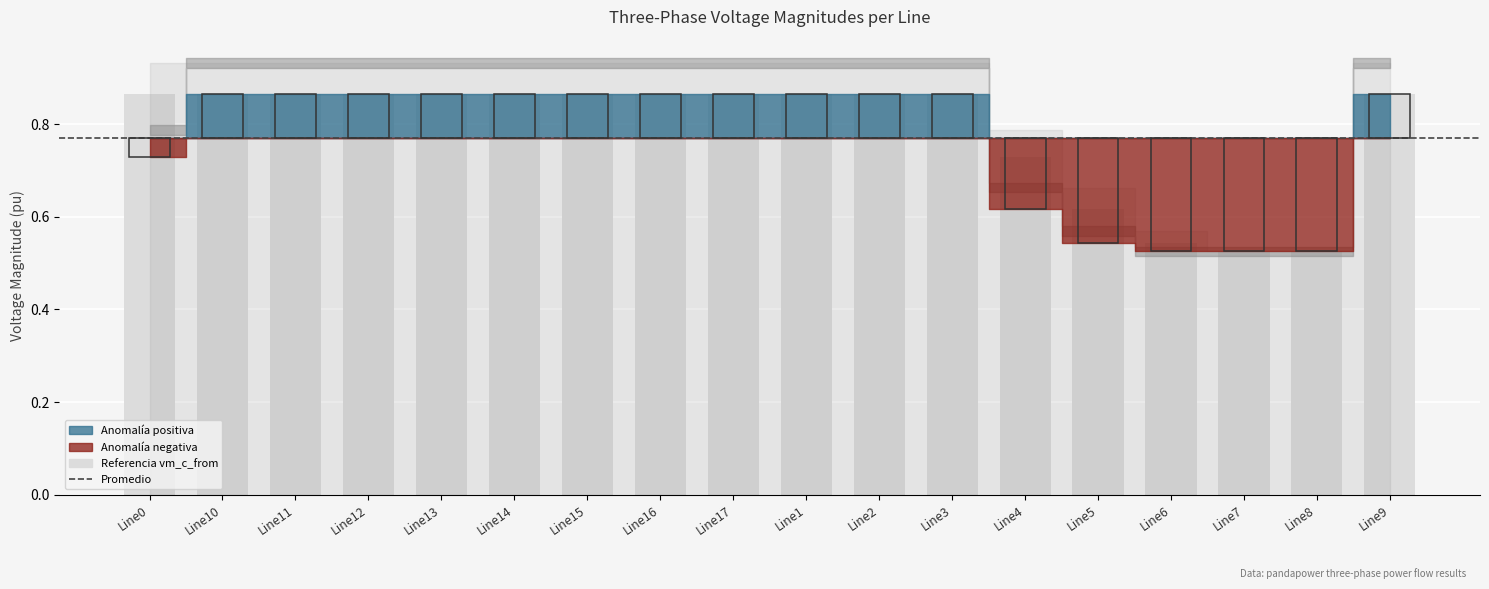

How many bars are there in total?

18